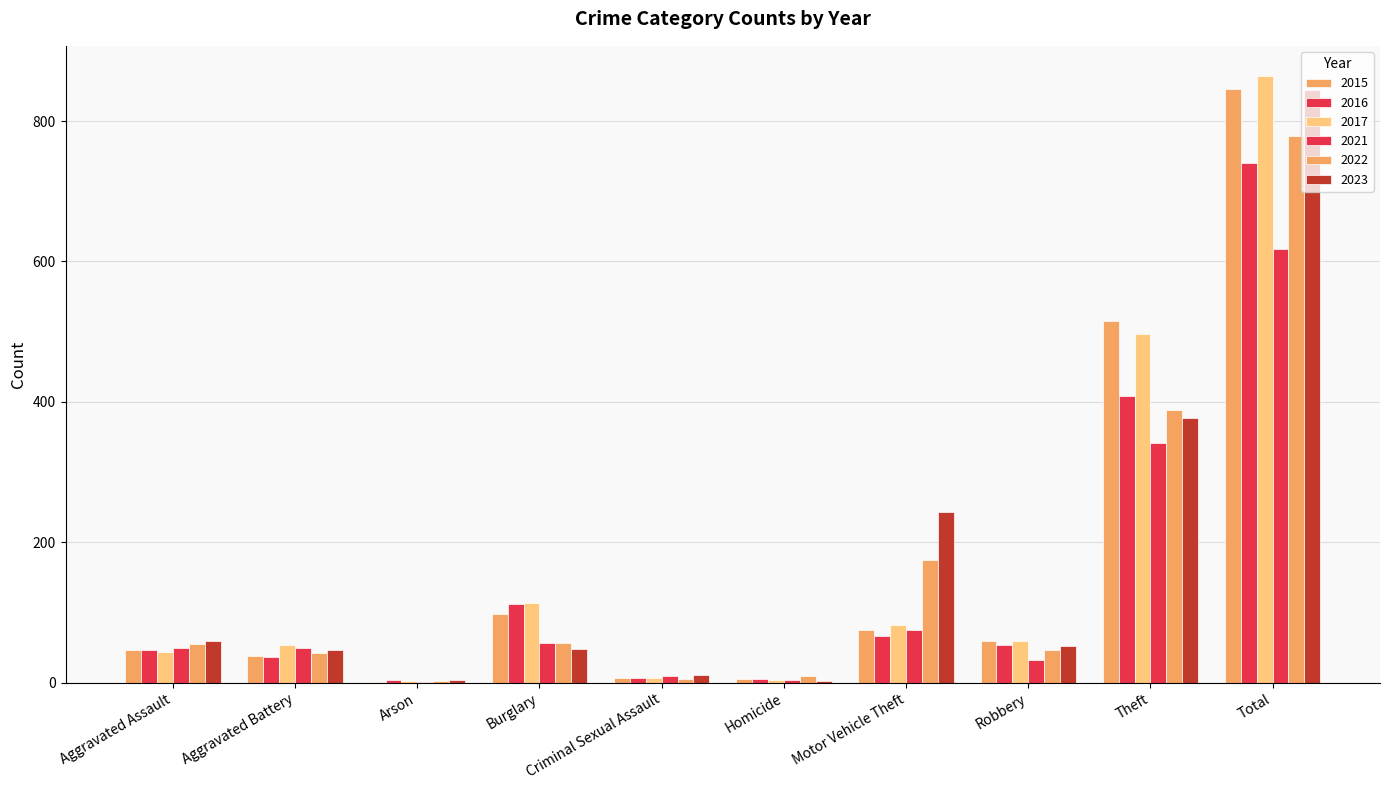

Between Homicide and Robbery, which series saw the biggest shift?

2017